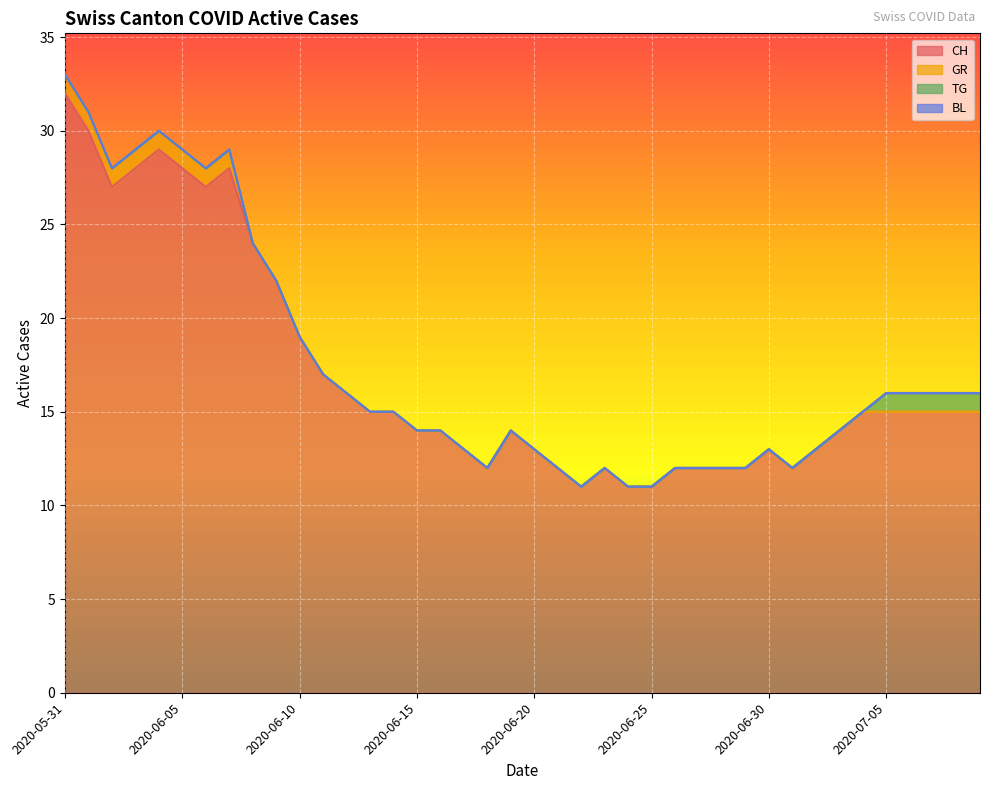

How many lines are shown in the chart?

4